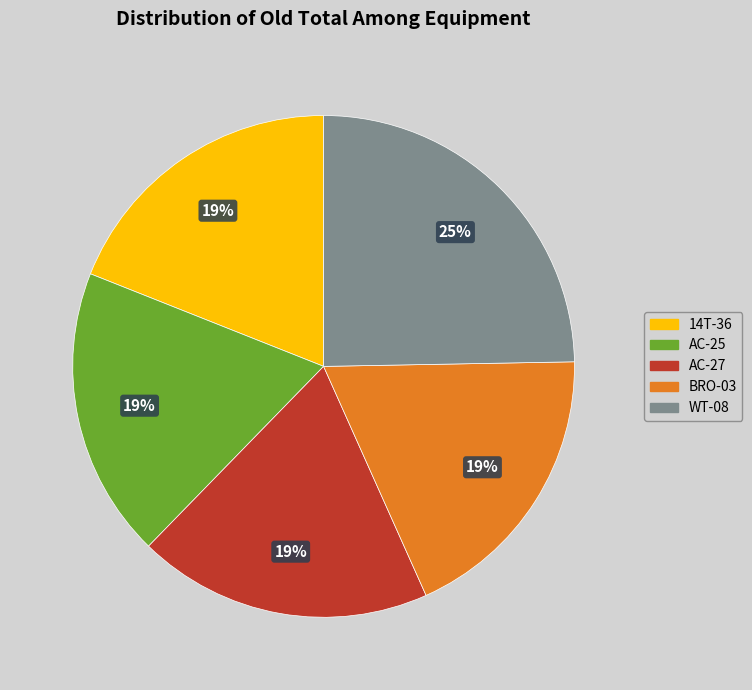

Is AC-25 the majority of the pie?

No